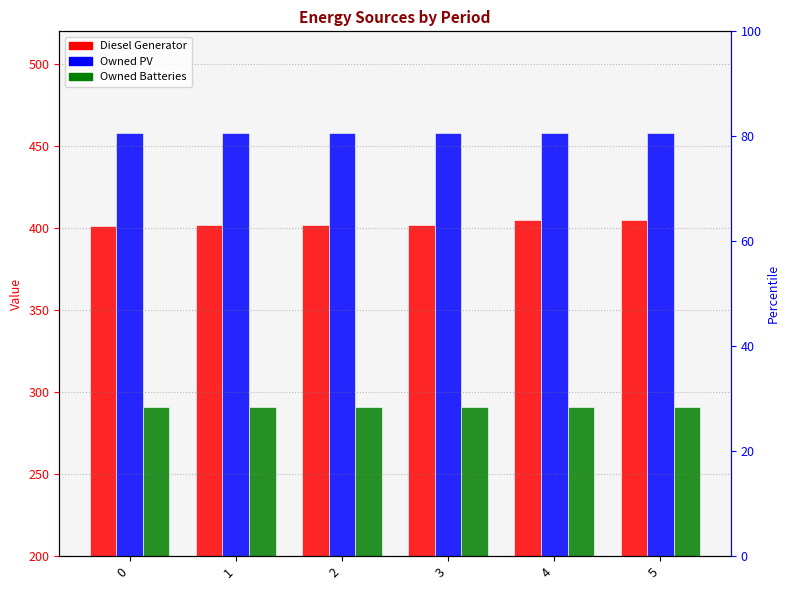

Is it true that Diesel Generator equals 196 at 5?

False